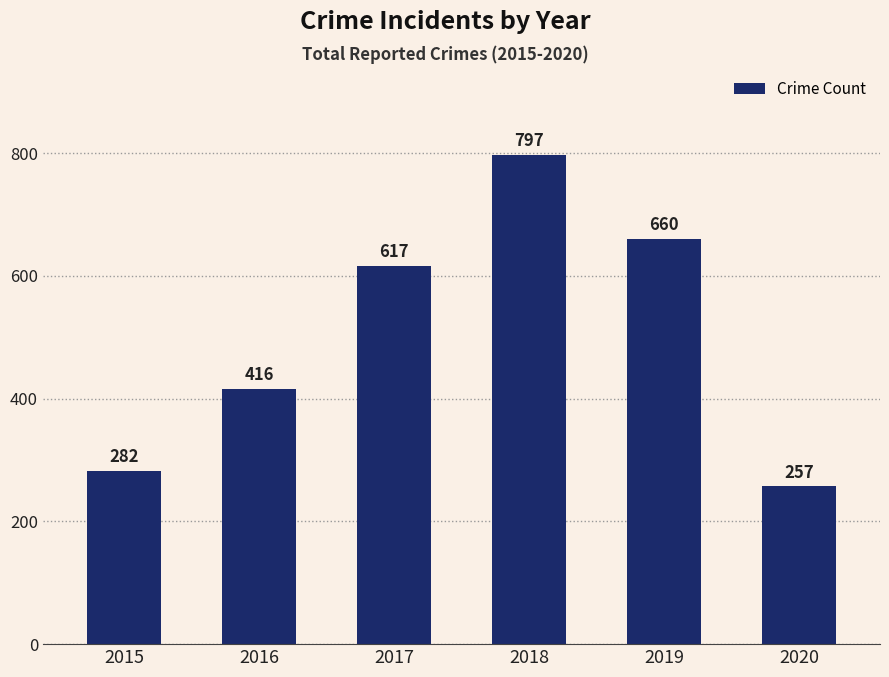

How many data points are less than 617?

3